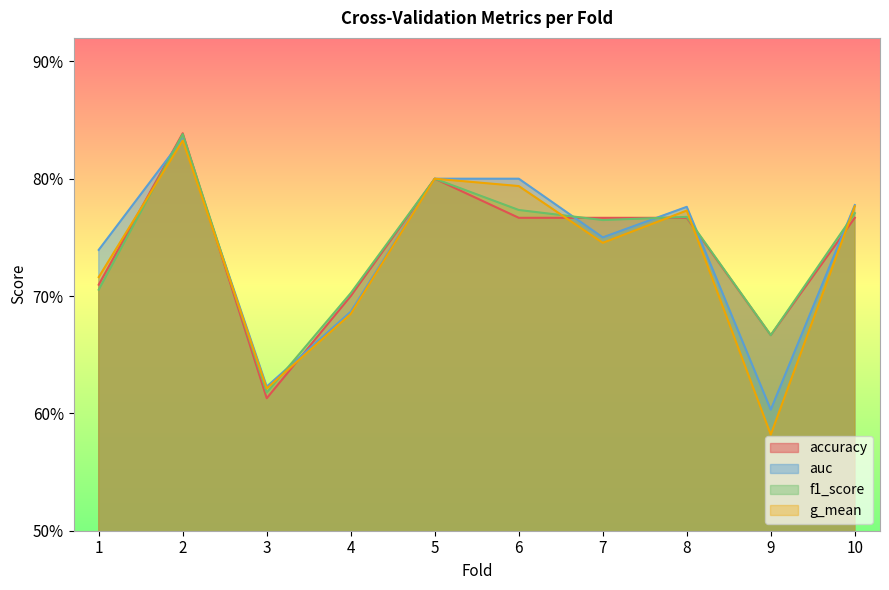

How many lines are shown in the chart?

4